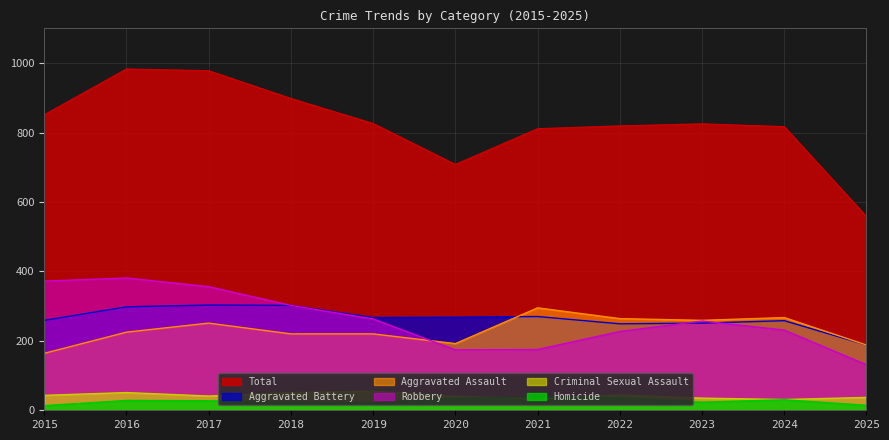

How many lines are shown in the chart?

6